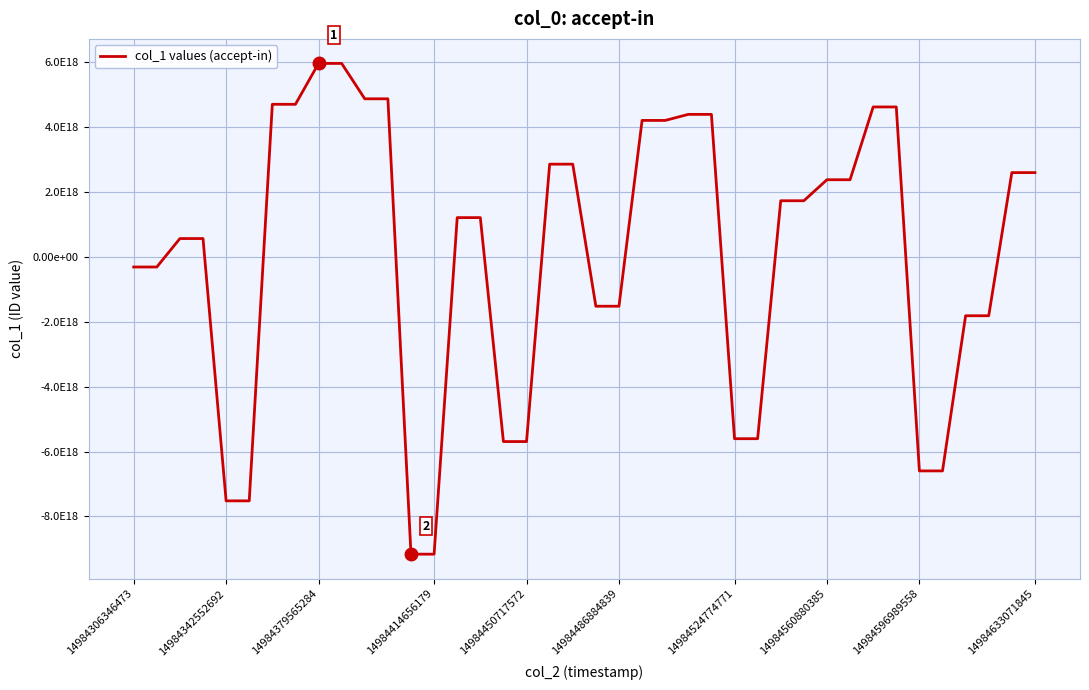

Does the chart have visible grid lines?

Yes